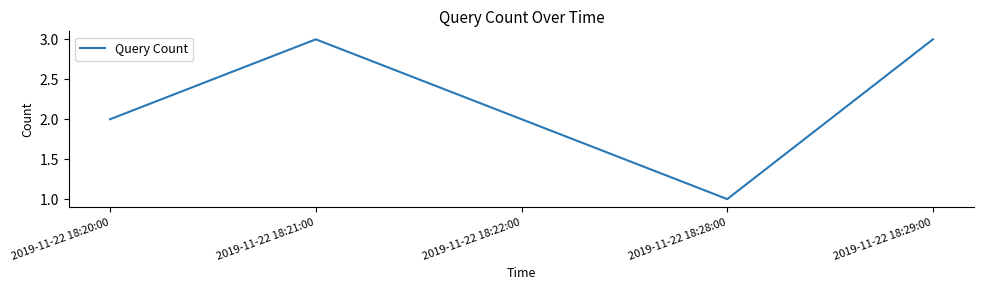

The value at 2019-11-22 18:28:00 is 1. True or false?

True